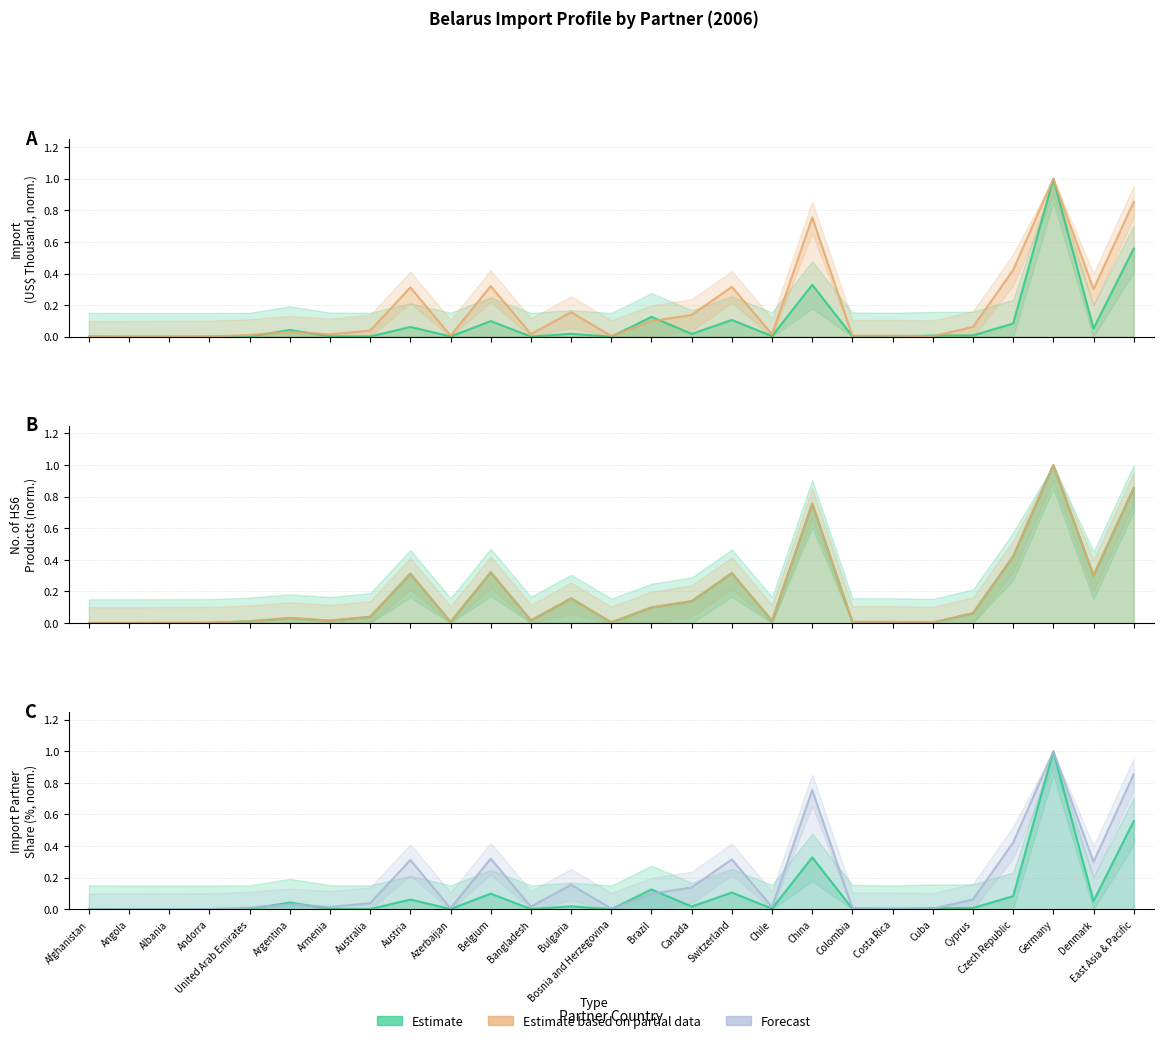

Rank the categories by Import Partner Share (%) value from highest to lowest.

Germany, East Asia & Pacific, China, Brazil, Switzerland, Belgium, Czech Republic, Austria, Denmark, Argentina, Bulgaria, Canada, Cyprus, Cuba, Chile, Colombia, Armenia, Afghanistan, United Arab Emirates, Australia, Azerbaijan, Bangladesh, Costa Rica, Angola, Albania, Andorra, Bosnia and Herzegovina